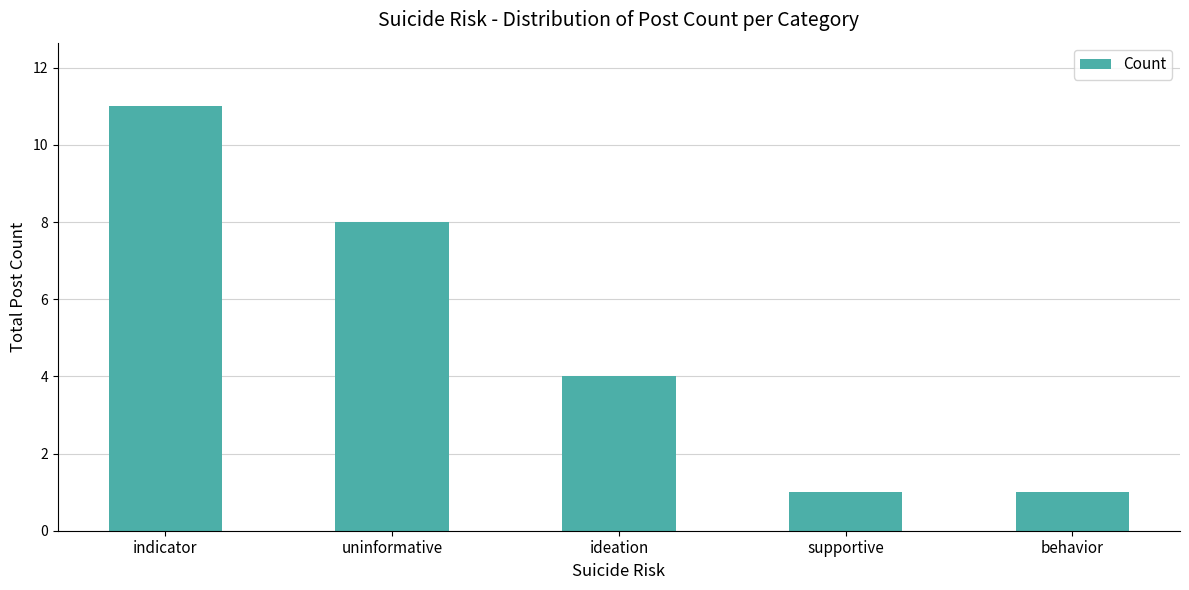

What is the change in value from ideation to behavior?

-3